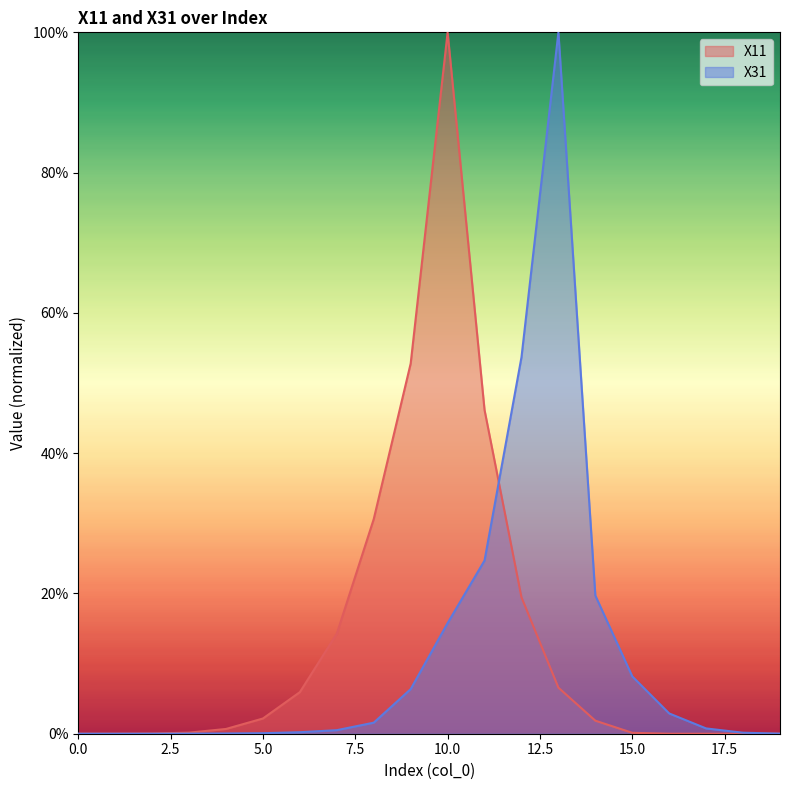

At how many categories does at least one series exceed 89?

2